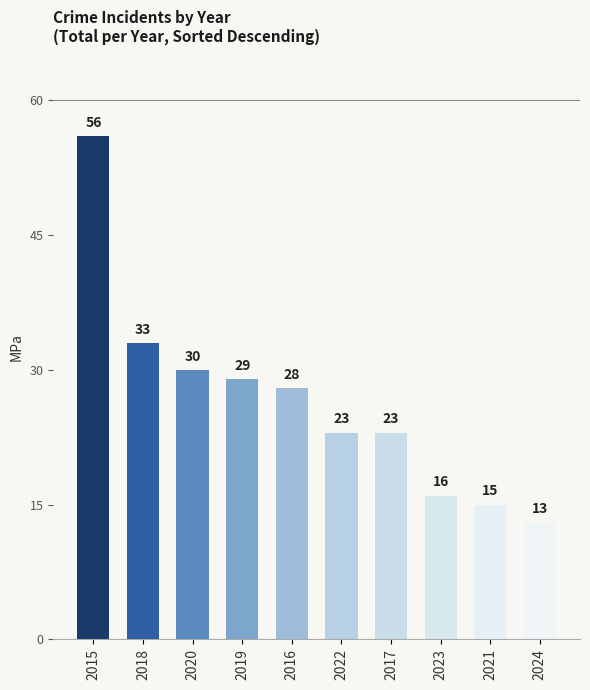

What position from the left is 2020?

3